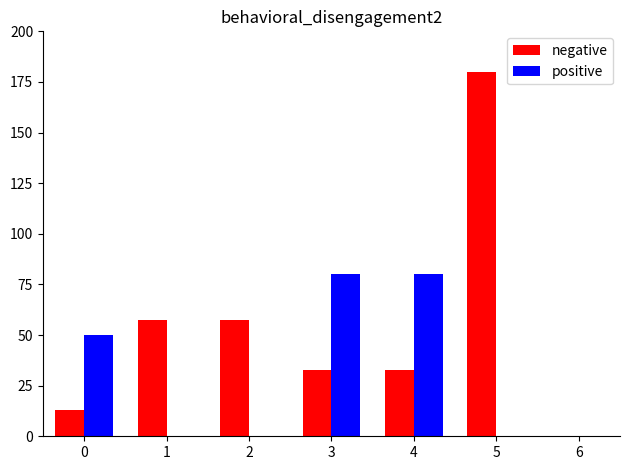

How many distinct data groups are displayed?

2